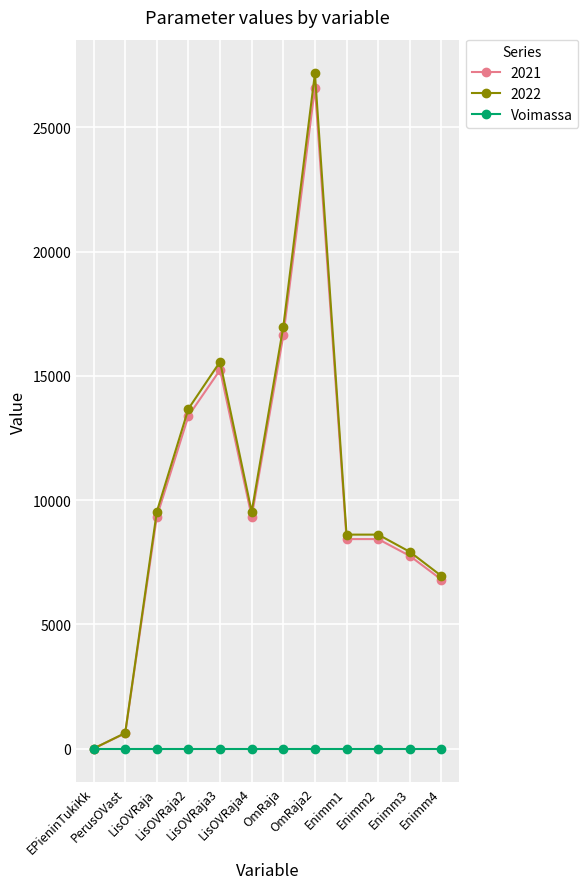

What are all the series names shown in the legend?

2021, 2022, Voimassa